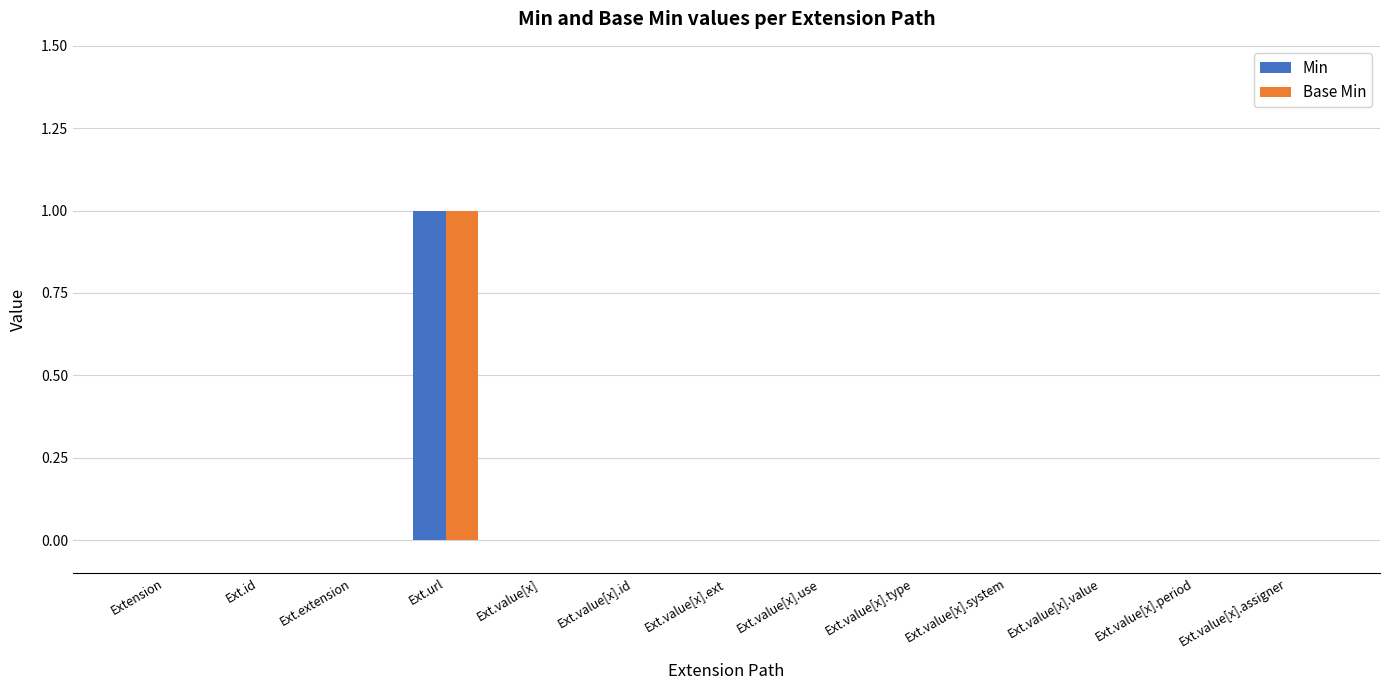

Does the chart contain stacked bars?

No